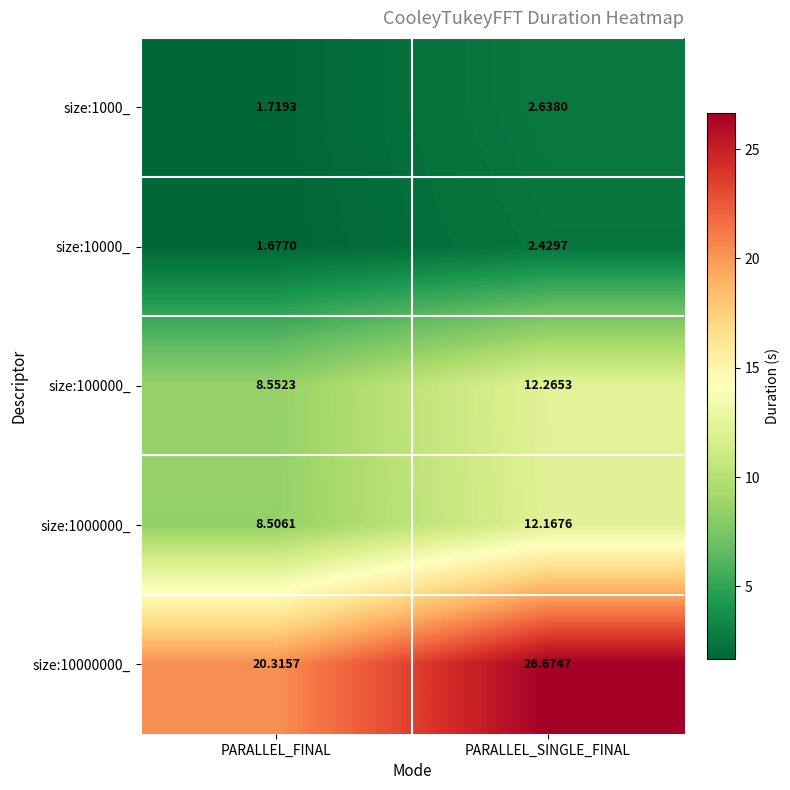

Is the value of size:100000_ at PARALLEL_SINGLE_FINAL greater than the value of size:10000_ at PARALLEL_SINGLE_FINAL?

Yes